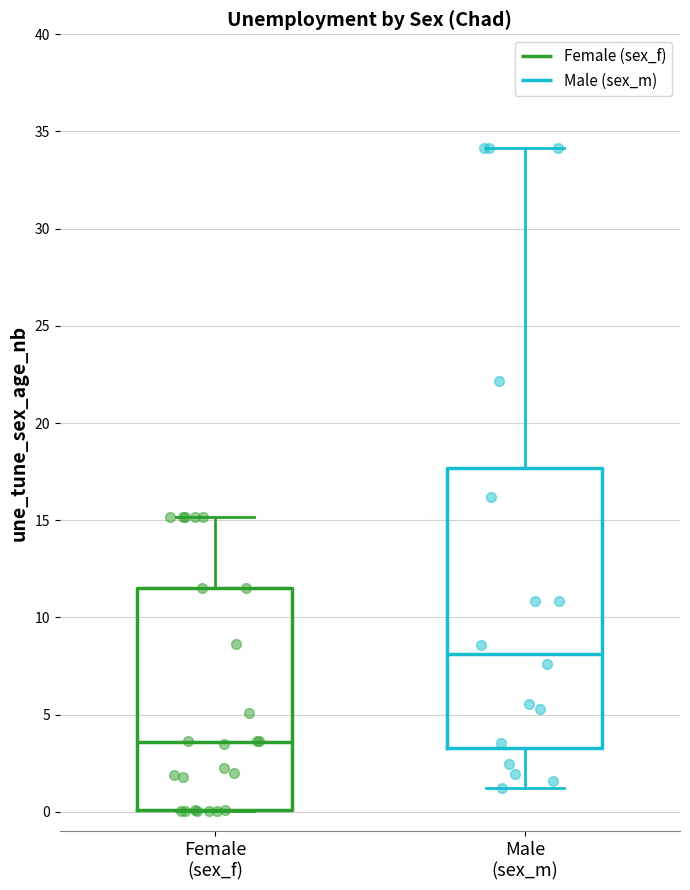

Where does the upper whisker of the box for Male (sex_m) end on the y-axis? The values are not printed on the chart, so give them approximately, as read against the axis.

34.0